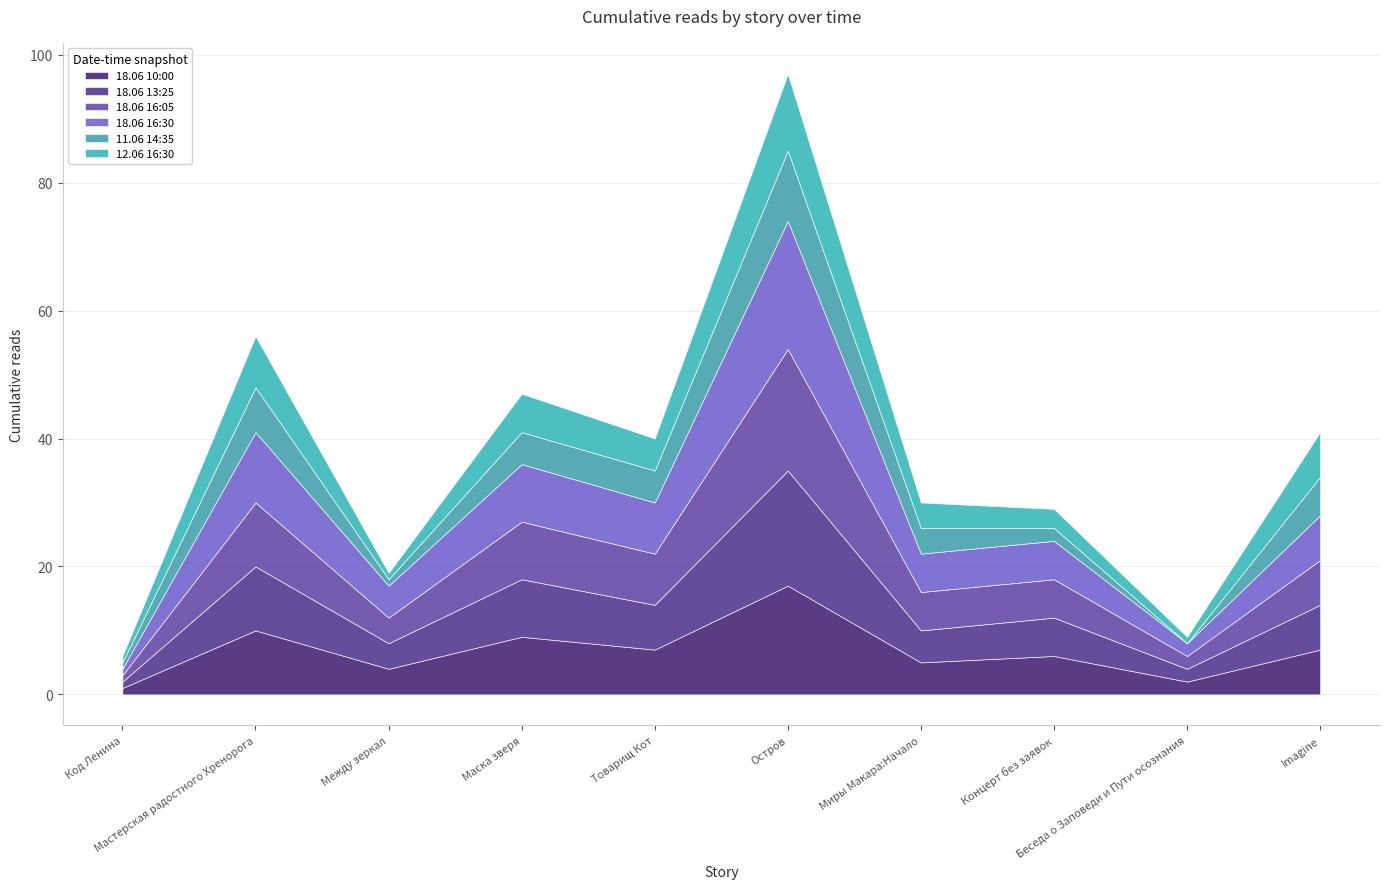

True or false: 11.06 14:35 and 18.06 16:30 intersect in this chart.

False